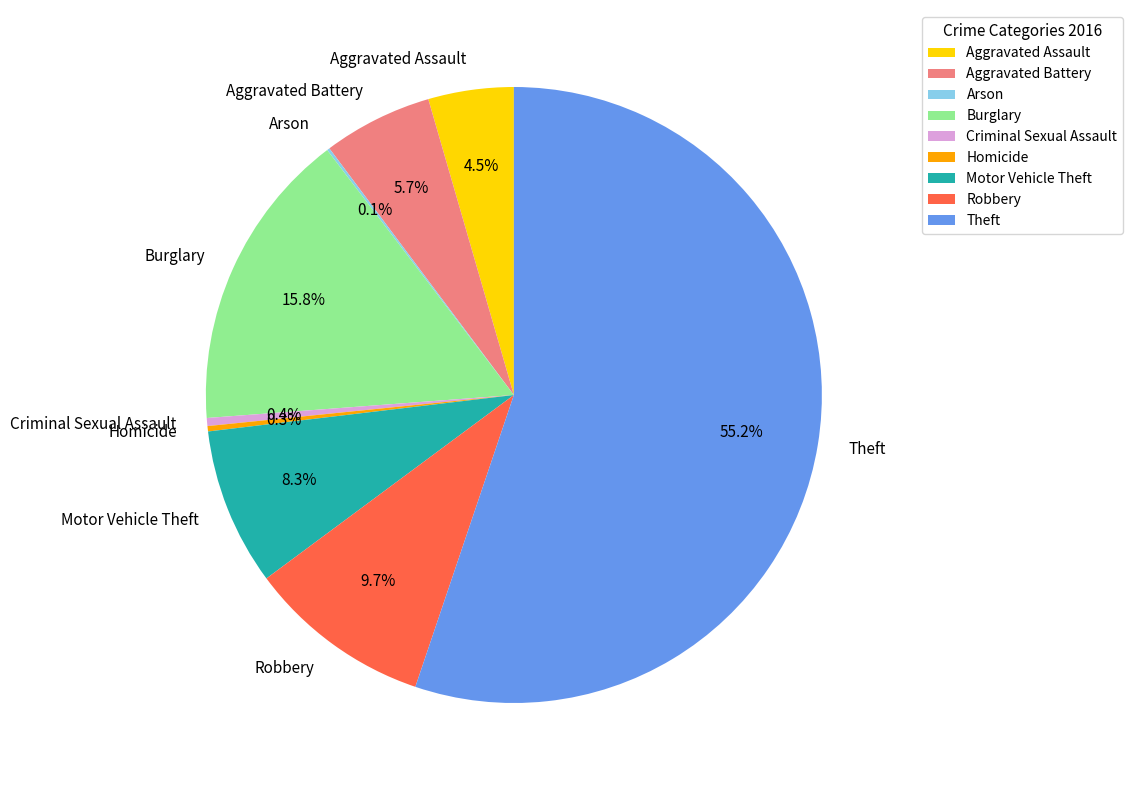

What portion of the pie excludes Homicide?

99.7%